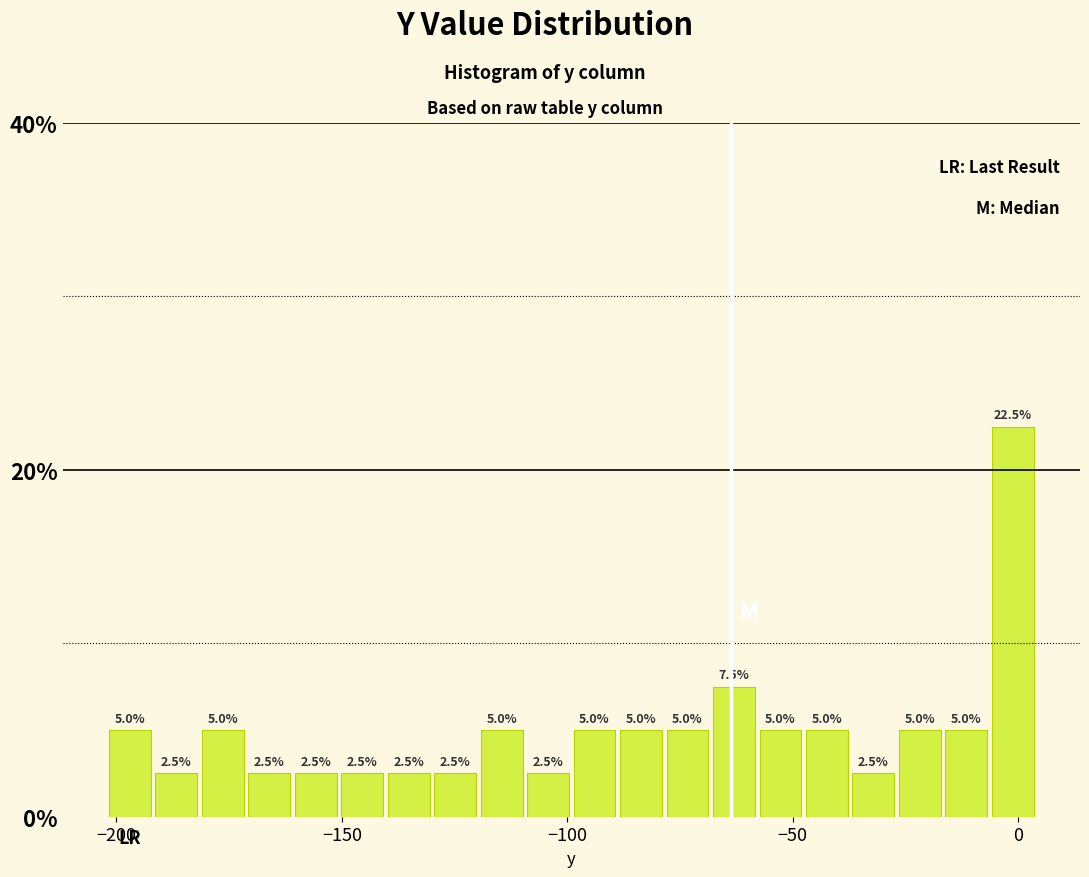

Read against the x-axis, roughly where is the centre of the tallest bar?

0